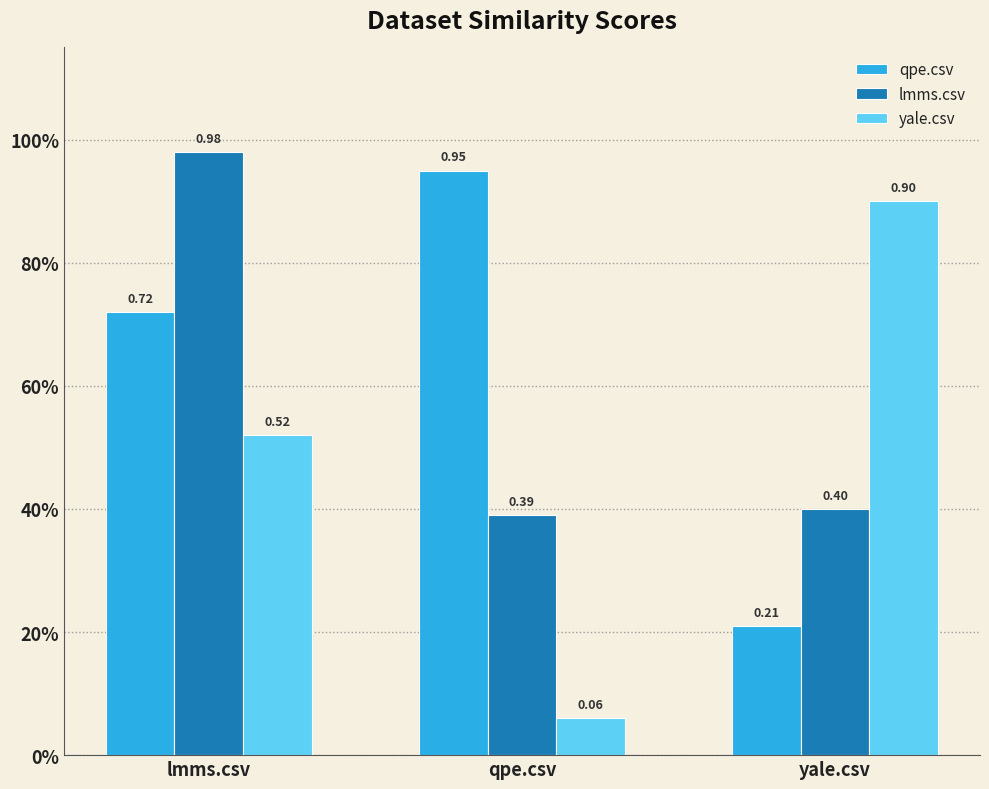

Rank the series by their average value, from highest to lowest.

qpe.csv, lmms.csv, yale.csv